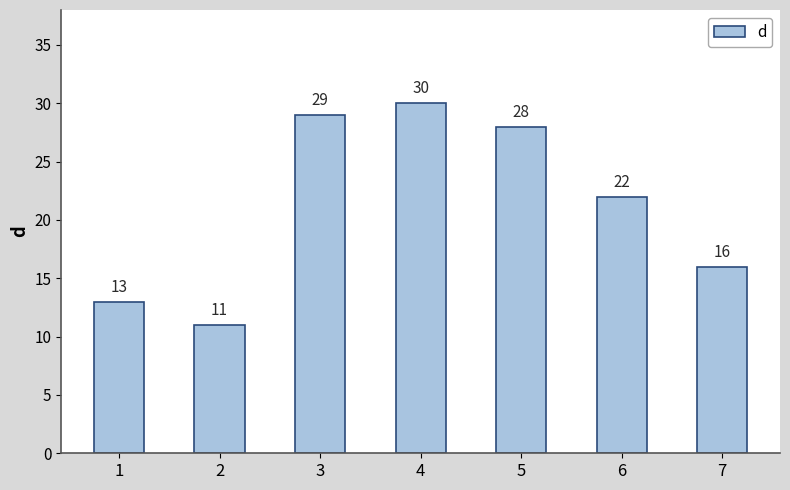

Are the bars horizontal?

No